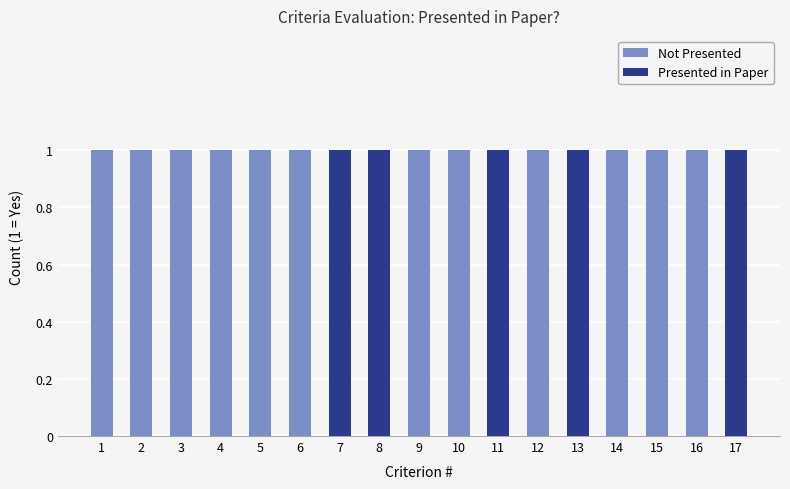

The value of Not Presented at 5 is 1. True or false?

True